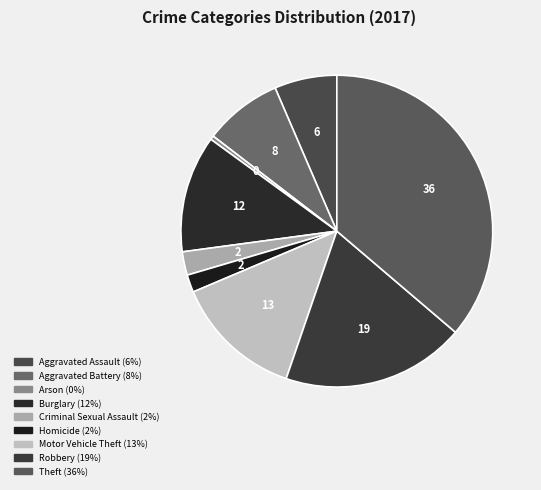

Does Robbery account for over 50% of the chart?

No